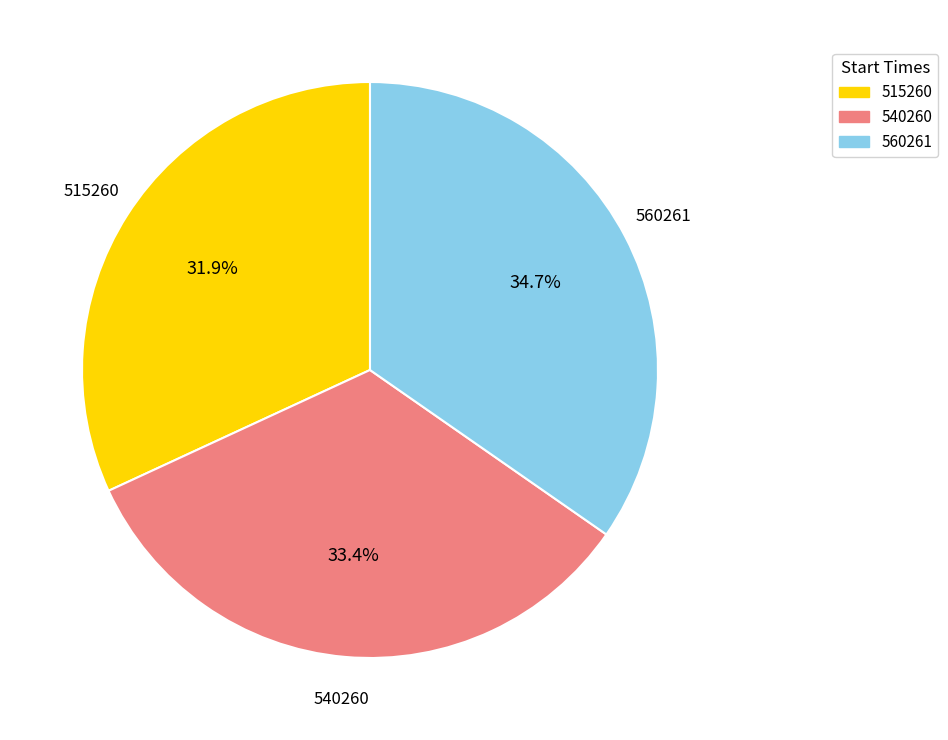

To the nearest percent, what is the average slice percentage?

33%